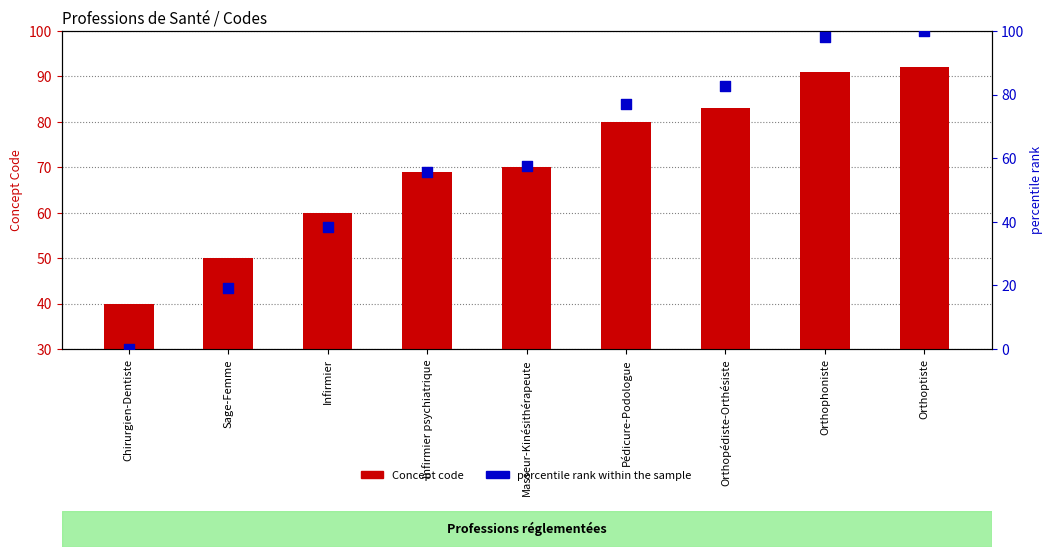

Which series reaches the maximum Y coordinate?

percentile rank within the sample